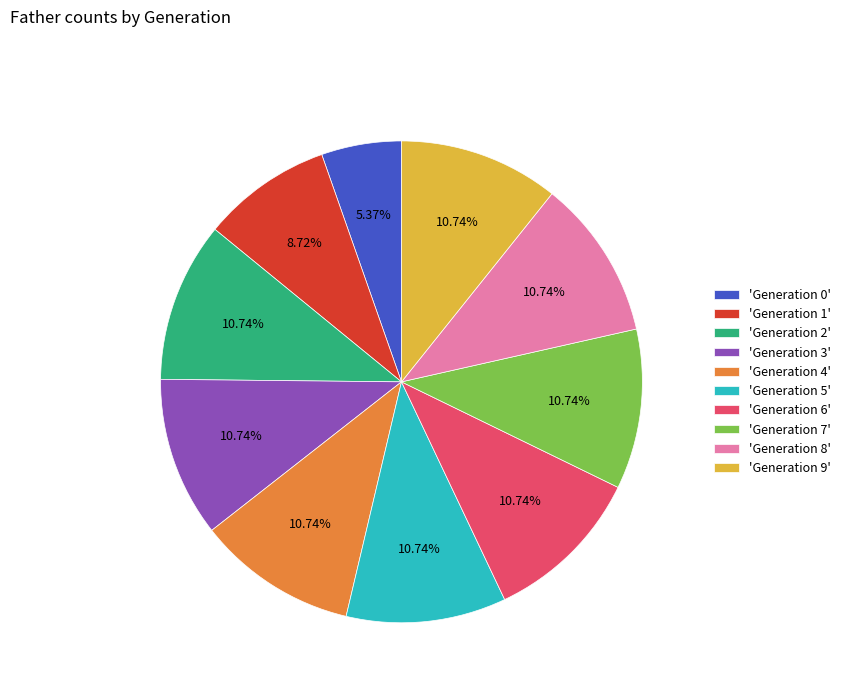

Is the sum of 'Generation 6' and 'Generation 3' greater than half?

No